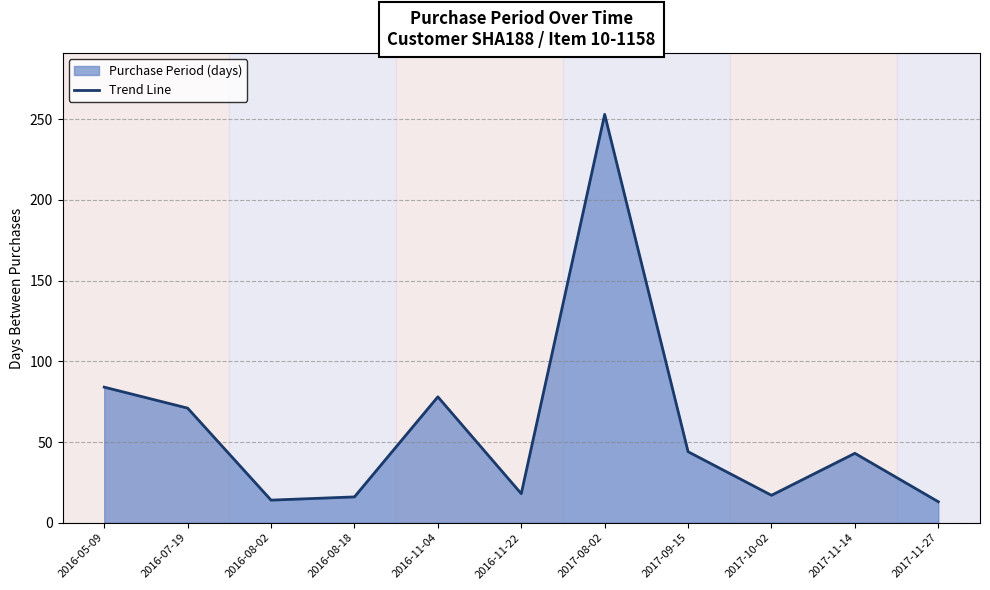

What is the value of the 4th point from the left?

16